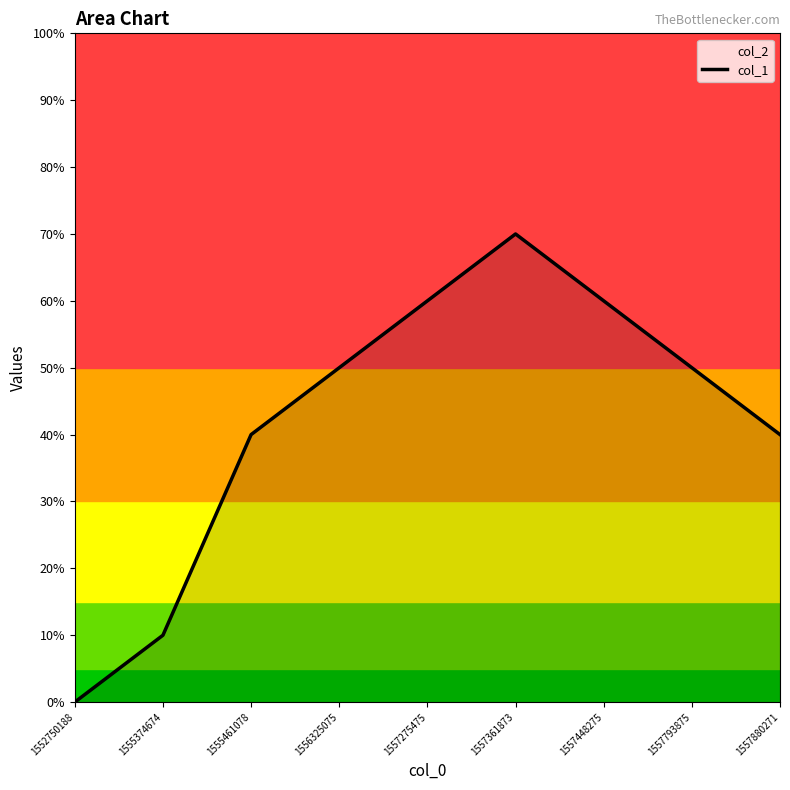

What is the difference between the maximum and minimum values?

7